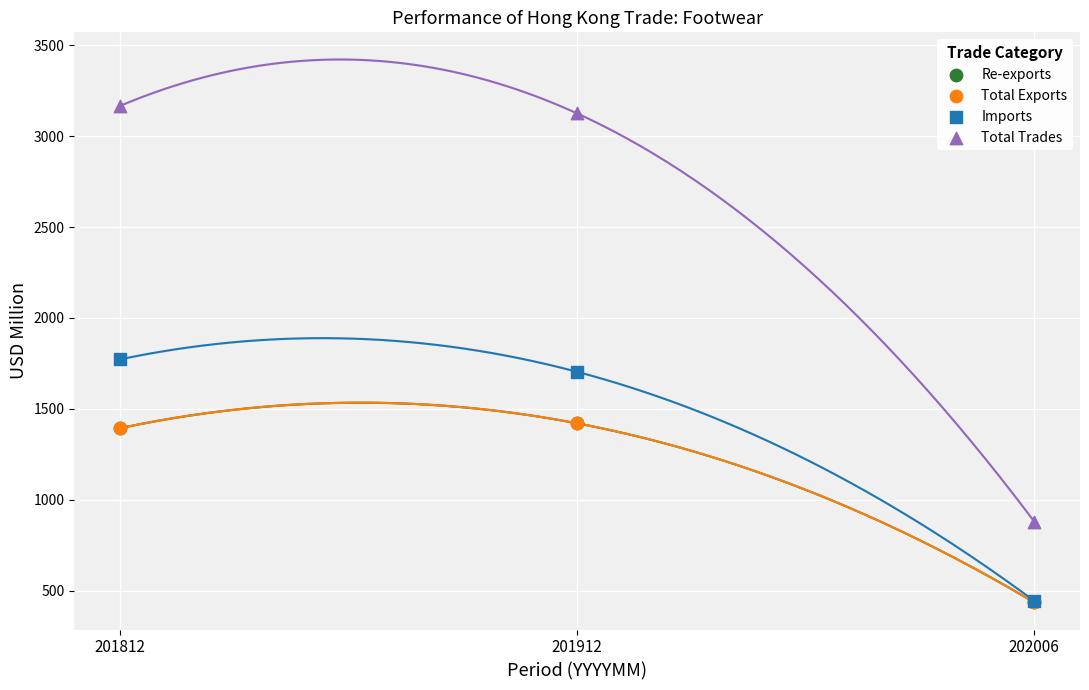

What are all the series names shown in the legend?

Re-exports, Total Exports, Imports, Total Trades